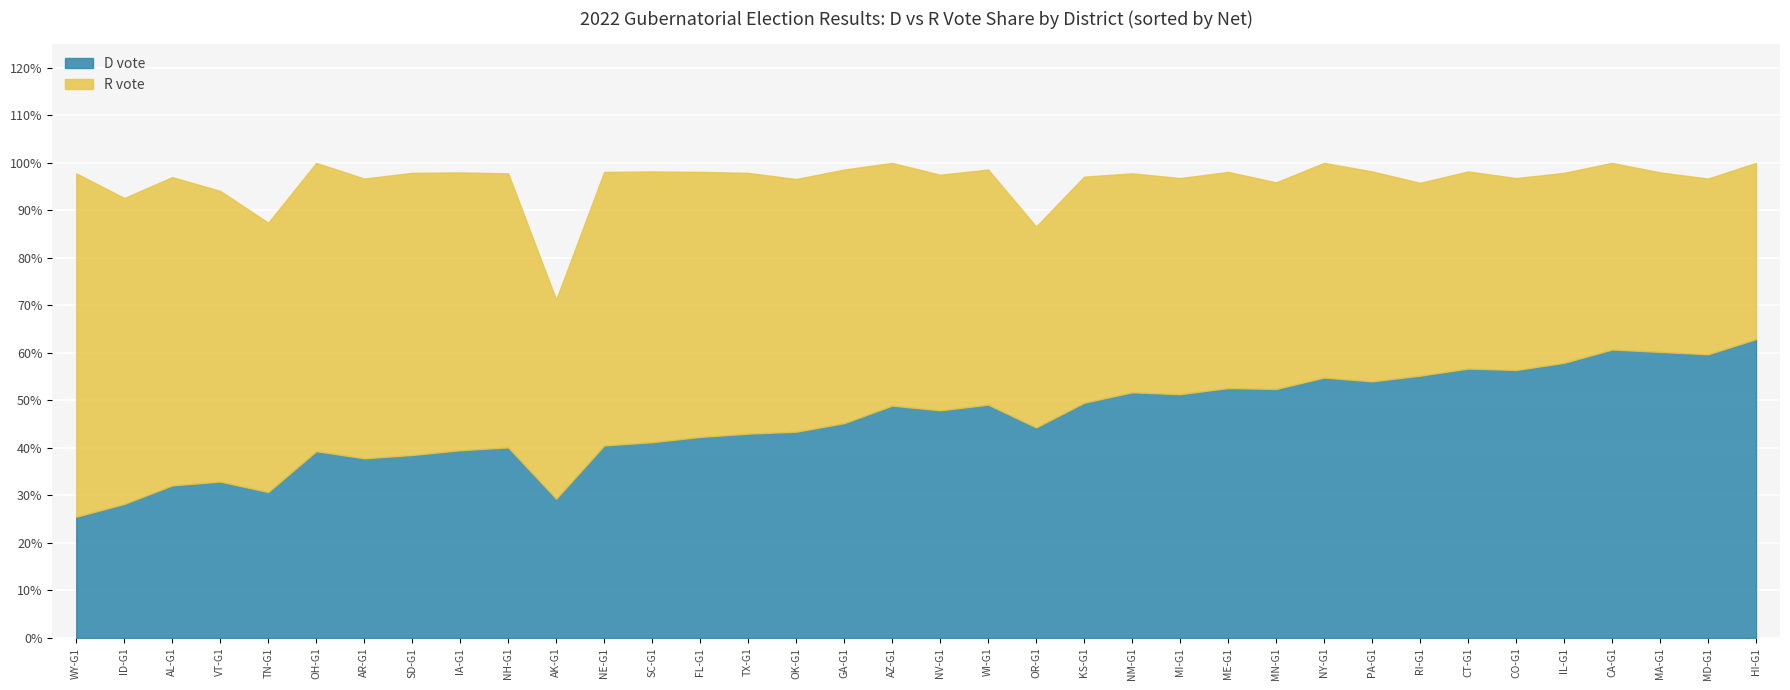

What is the difference between the maximum and minimum values in the D vote series?

37.4